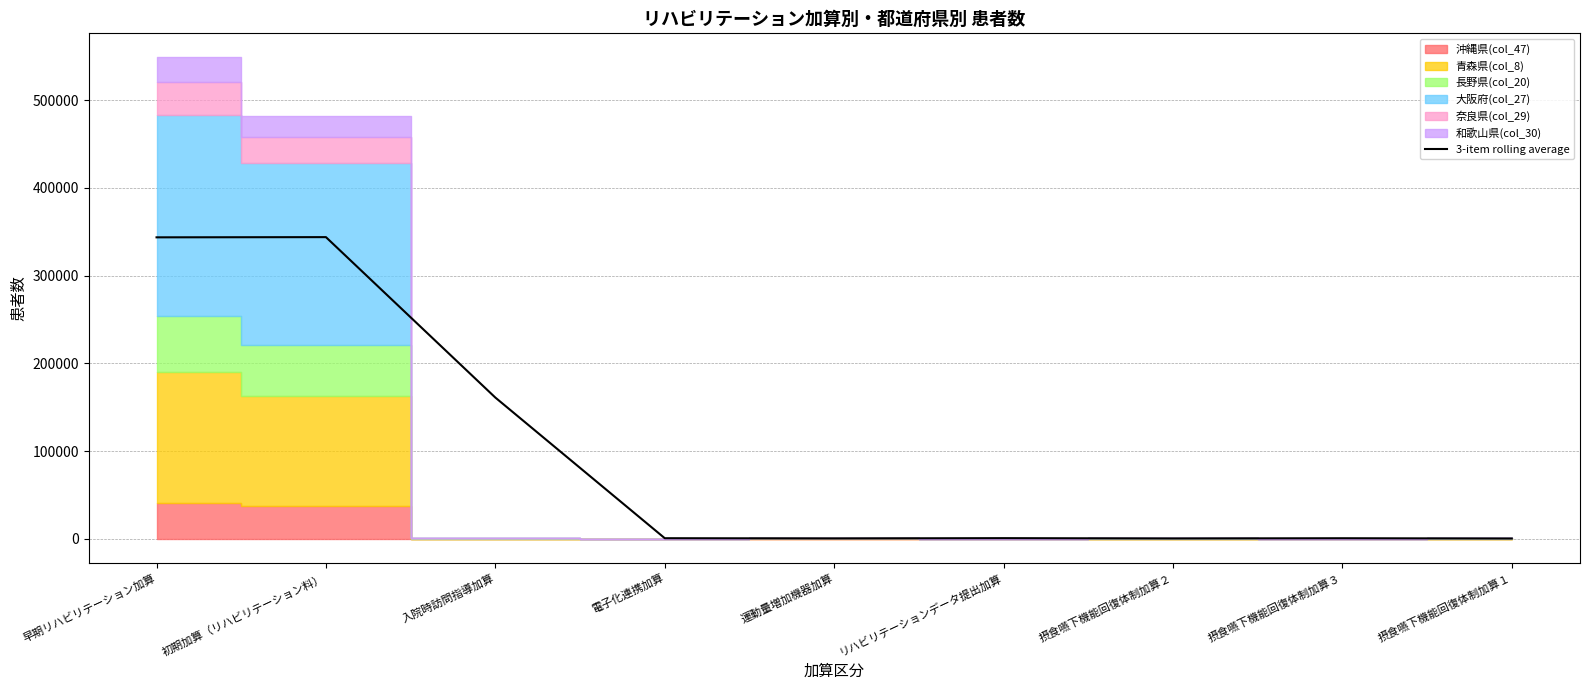

Where is the first local maximum?

初期加算（リハビリテーション料）